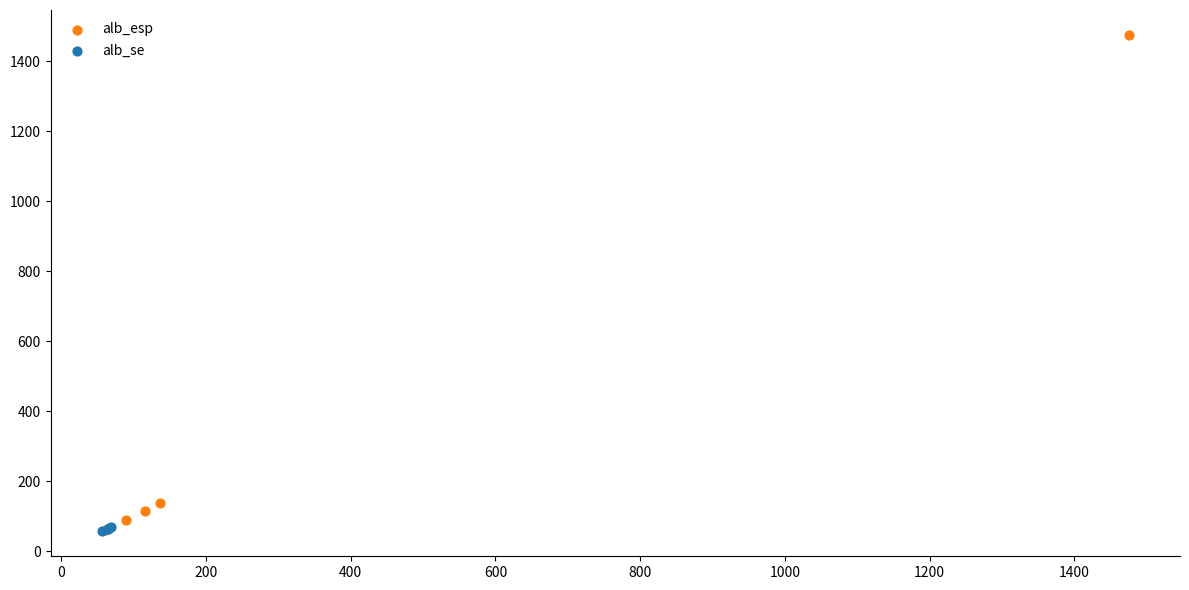

Which series has the widest spread of Y values?

alb_esp